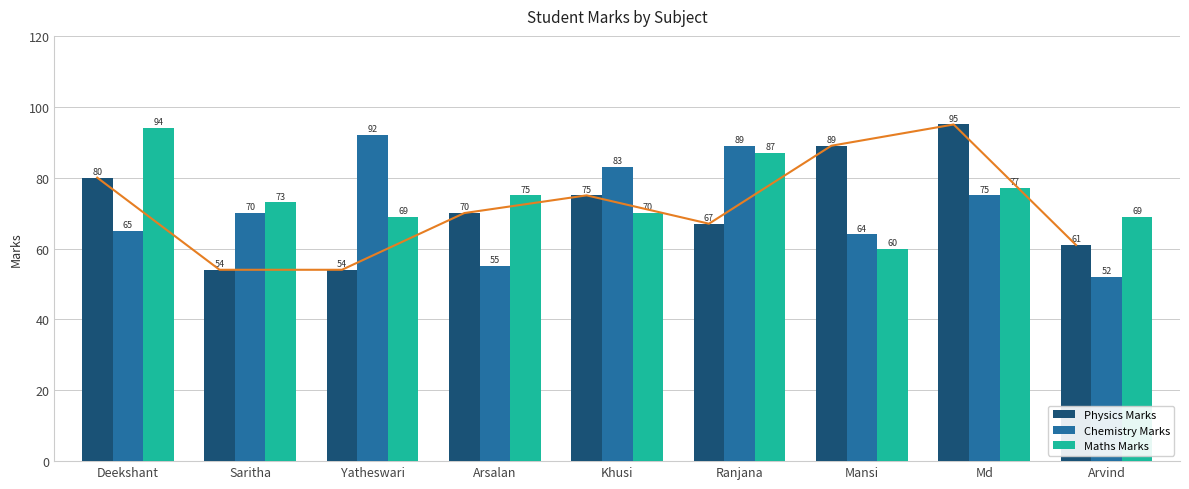

How many groups of bars are there?

9